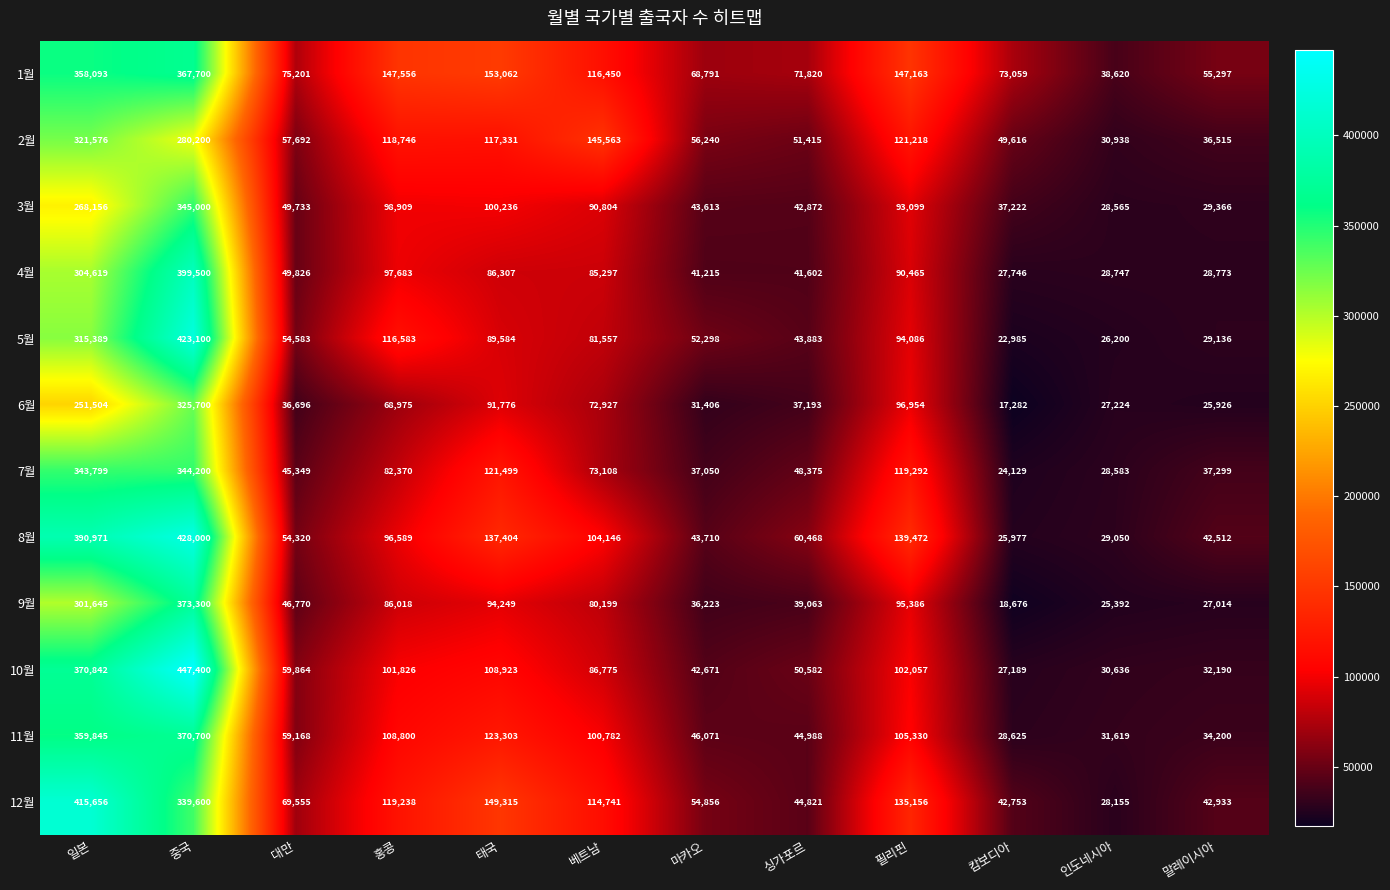

What is the spread (max minus min) of values at 싱가포르?

34627